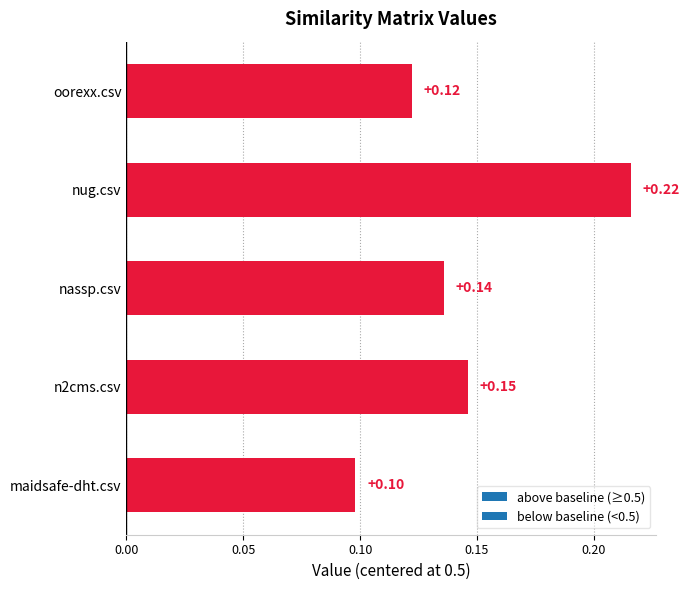

Between nassp.csv and maidsafe-dht.csv, which is larger?

nassp.csv